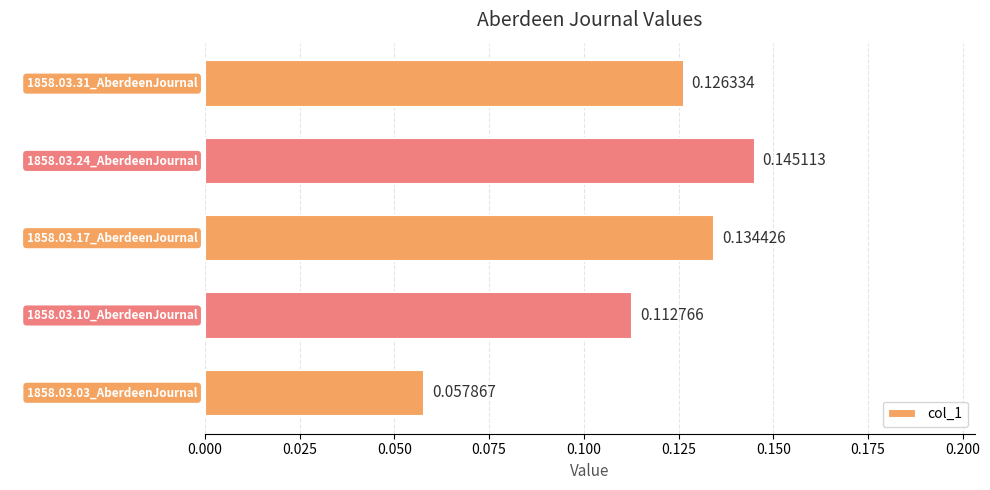

Between 1858.03.17_AberdeenJournal and 1858.03.10_AberdeenJournal, which is larger?

1858.03.17_AberdeenJournal